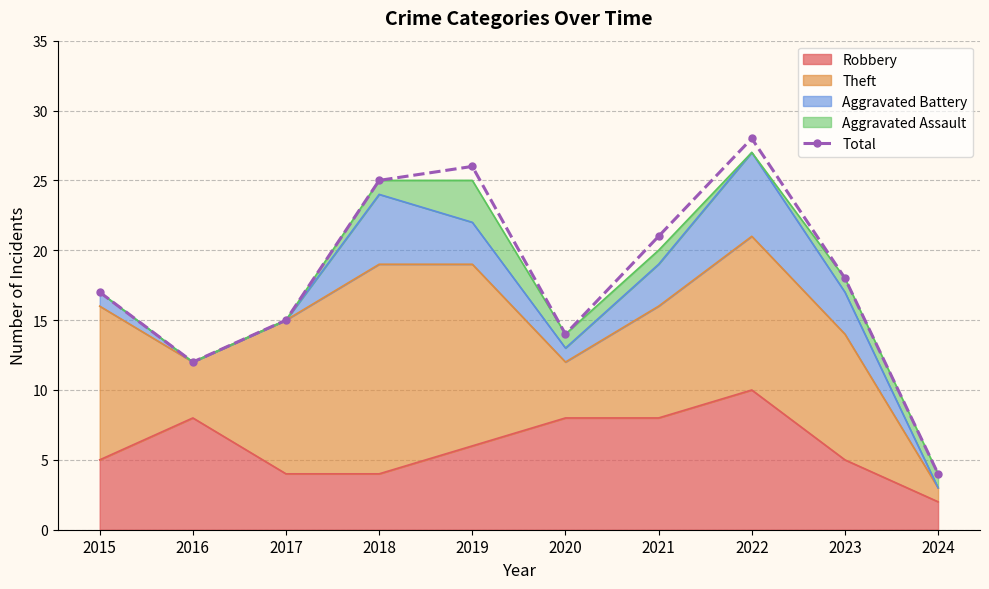

True or false: the data has more than 1 interior local peaks.

True